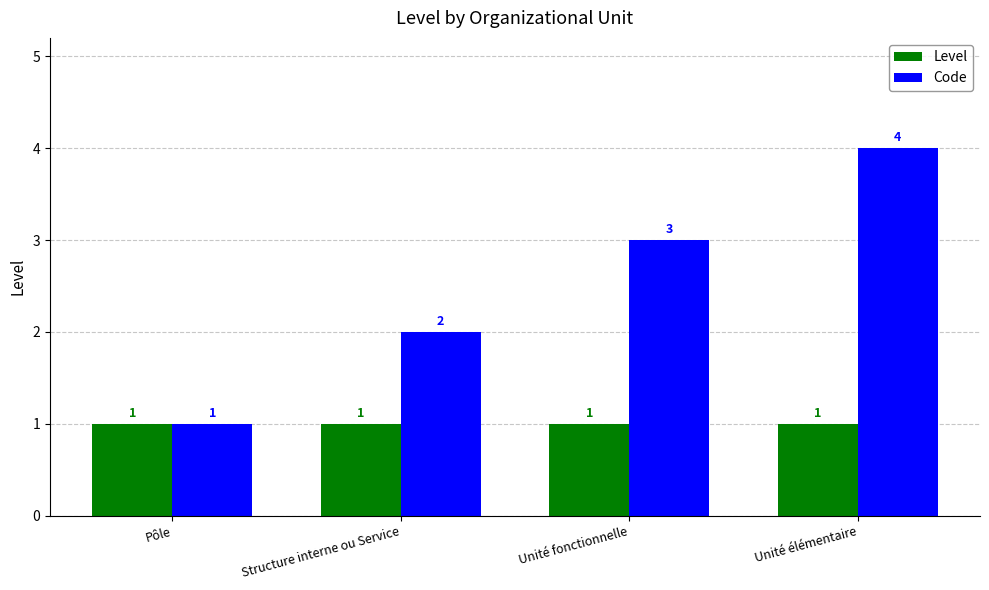

At which category is the sum across all series the highest?

Unité élémentaire